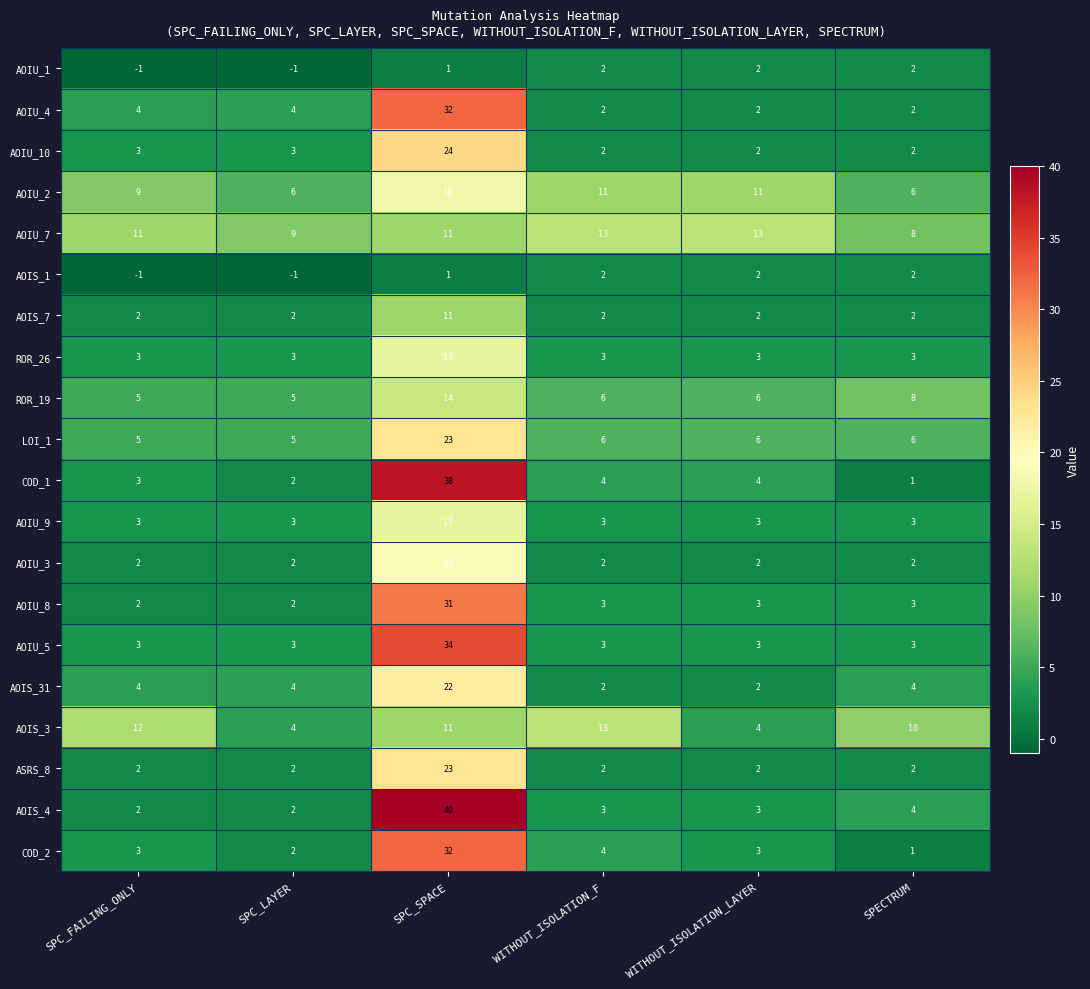

The value of ASRS_8 at WITHOUT_ISOLATION_LAYER is 2. True or false?

True